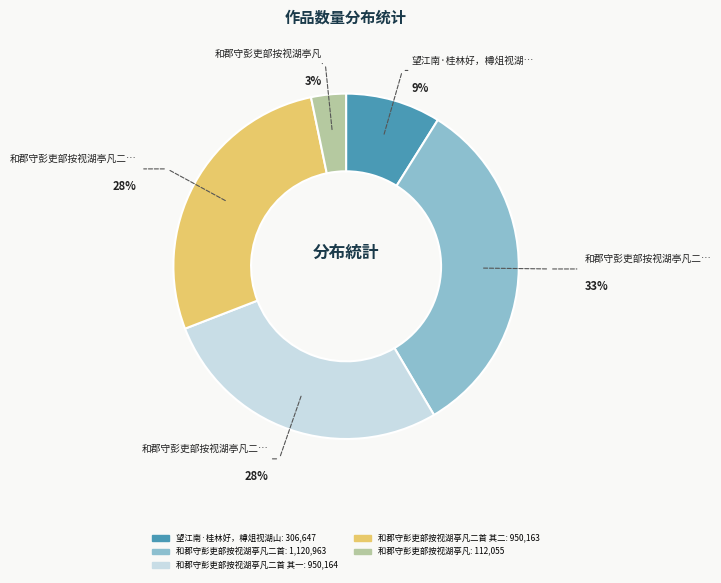

Does any single category account for the majority?

No